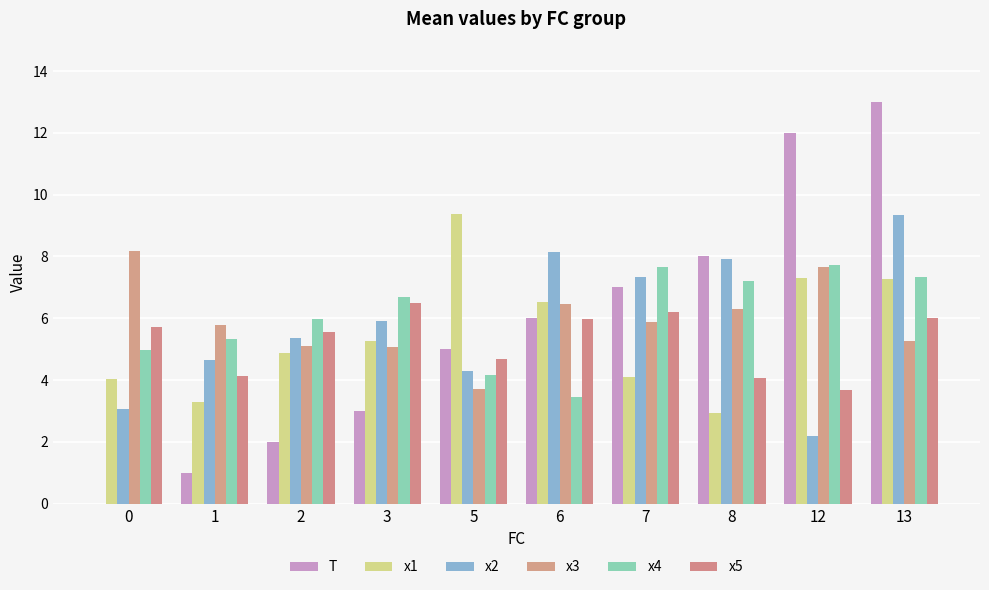

At which category does the chart reach its peak across all series?

13